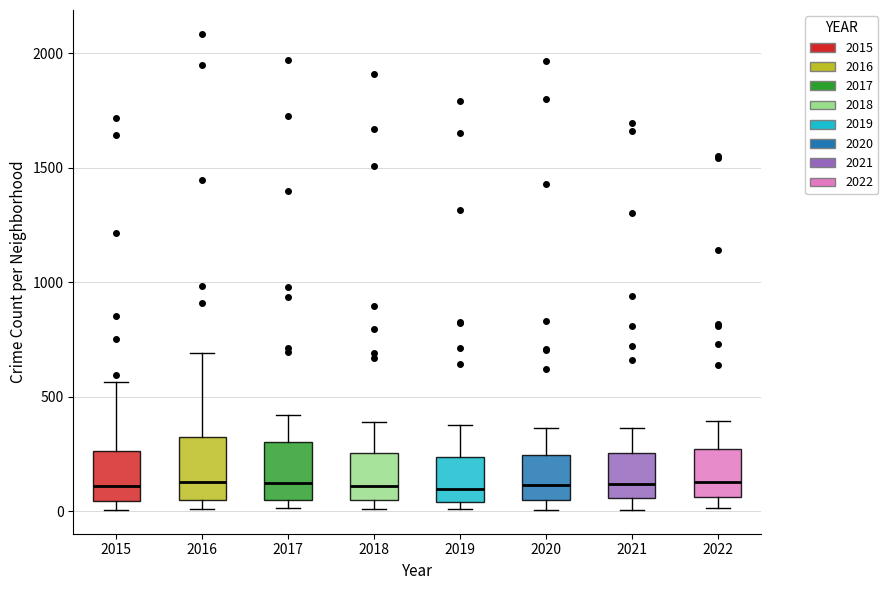

Reading left to right, read every box against the y-axis: the position of its median line, the range the box covers, and the ends of its whiskers. The values are not printed on the chart, so give them approximately, as read against the axis.

2015: median 100, box 50 to 250, whiskers 0 to 550
2016: median 150, box 50 to 300, whiskers 0 to 700
2017: median 100, box 50 to 300, whiskers 0 to 400
2018: median 100, box 50 to 250, whiskers 0 to 400
2019: median 100, box 50 to 250, whiskers 0 to 400
2020: median 100, box 50 to 250, whiskers 0 to 350
2021: median 100, box 50 to 250, whiskers 0 to 350
2022: median 150, box 50 to 250, whiskers 0 to 400